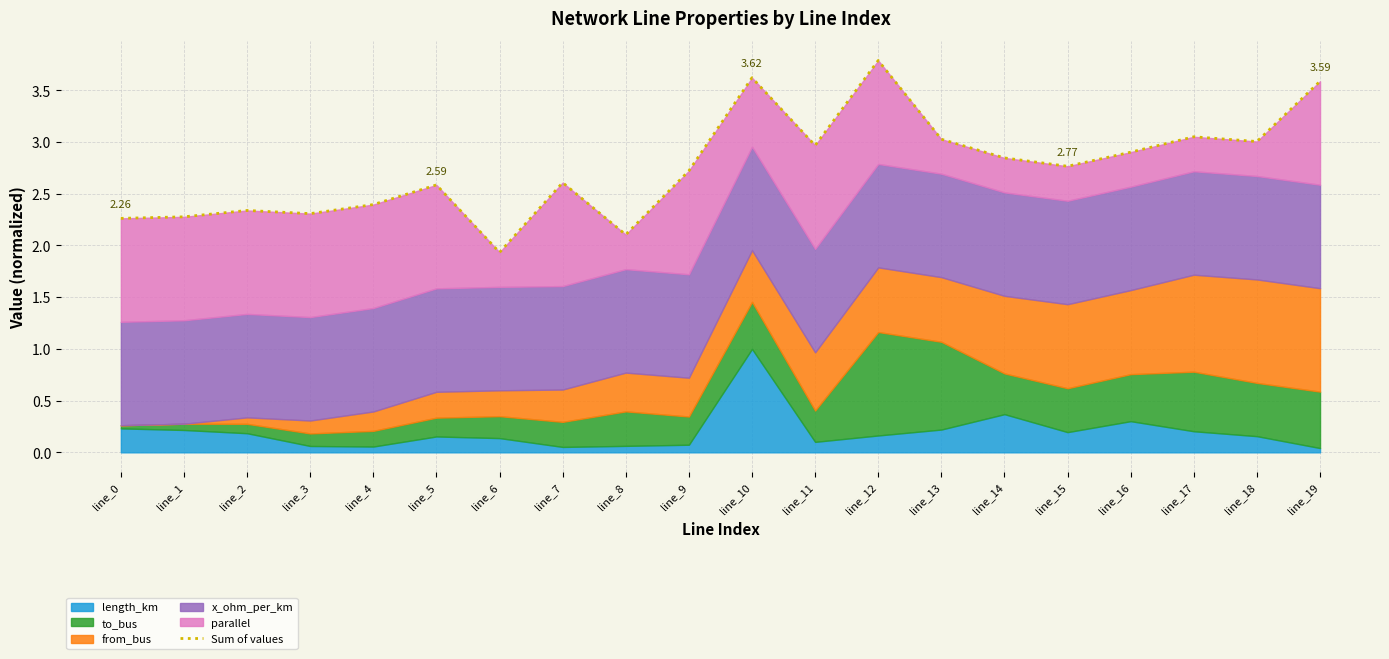

The chart shows a value of 1.2 at line_18. True or false?

False